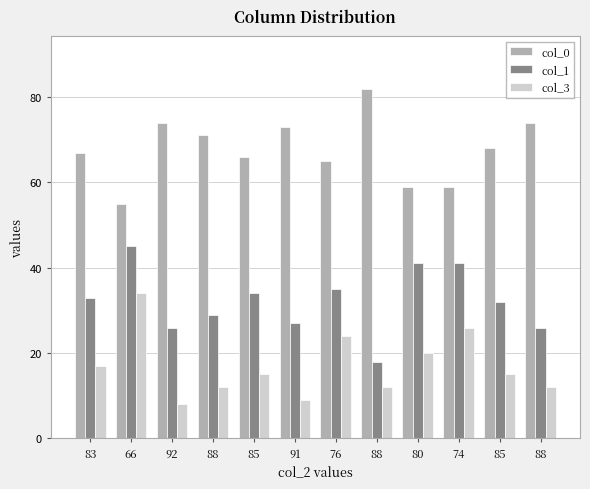

True or false: col_1 has a value of 41 at 74.

True